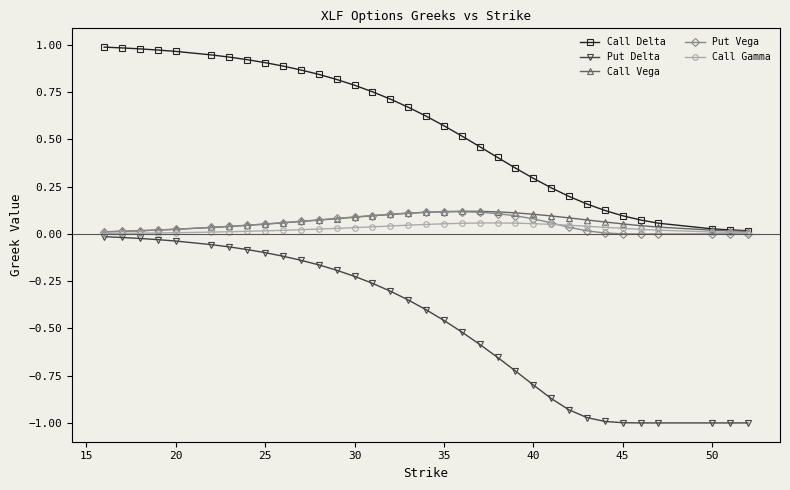

Which series has the largest range (max minus min)?

Put Delta